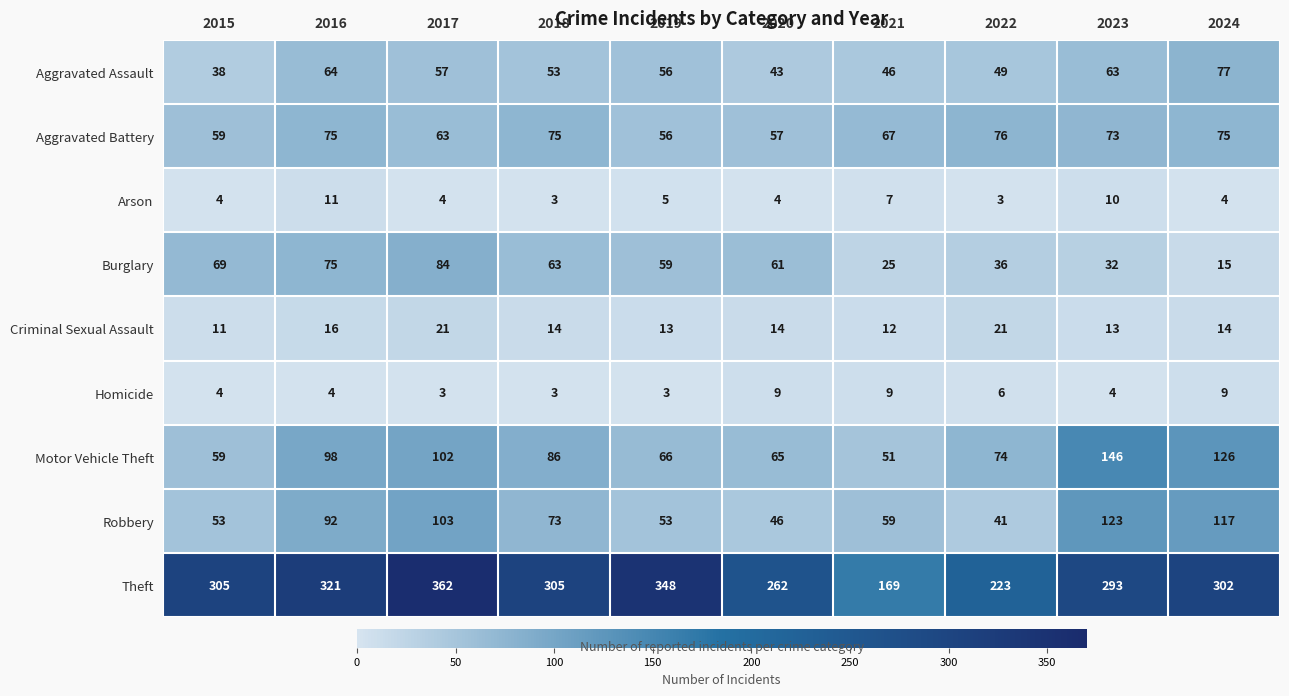

List the series in order of their peak value, highest first.

Theft, Motor Vehicle Theft, Robbery, Burglary, Aggravated Assault, Aggravated Battery, Criminal Sexual Assault, Arson, Homicide